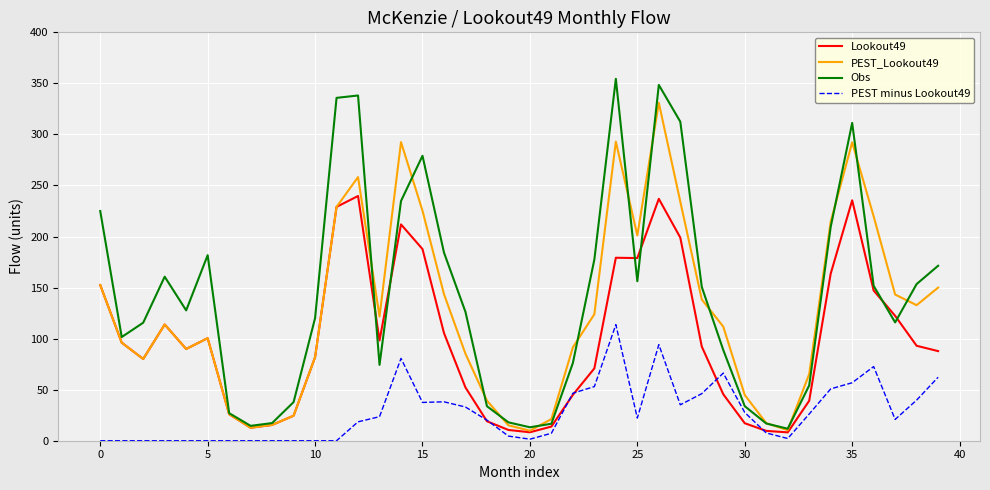

Rank the series by their maximum value, from lowest to highest.

PEST minus Lookout49, Lookout49, PEST_Lookout49, Obs